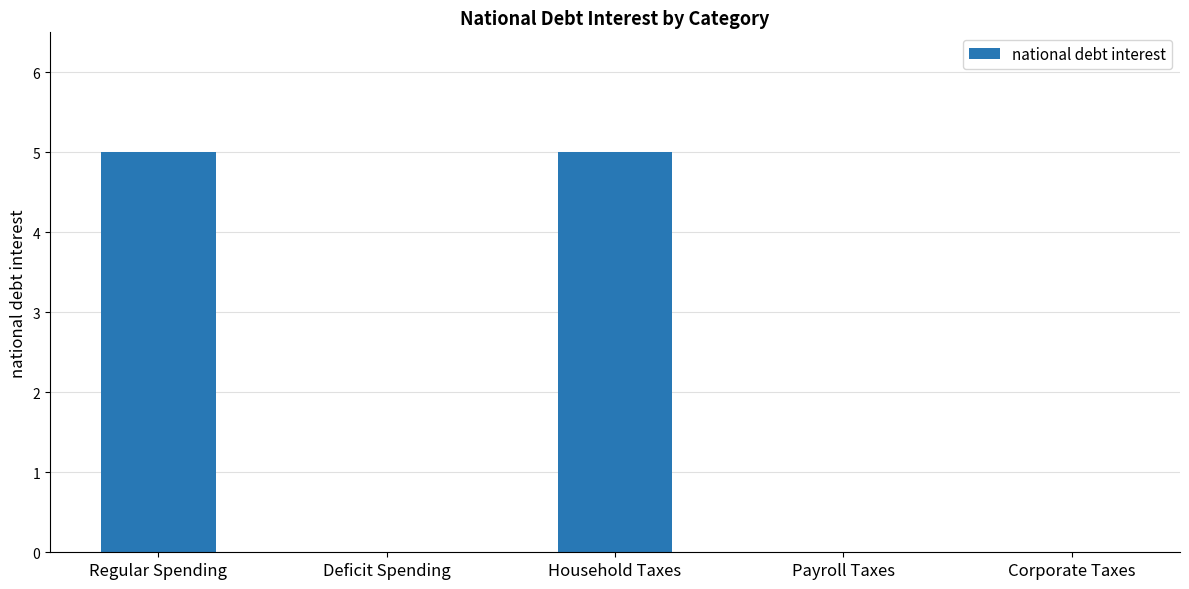

Which has a higher value, Payroll Taxes or Regular Spending?

Regular Spending